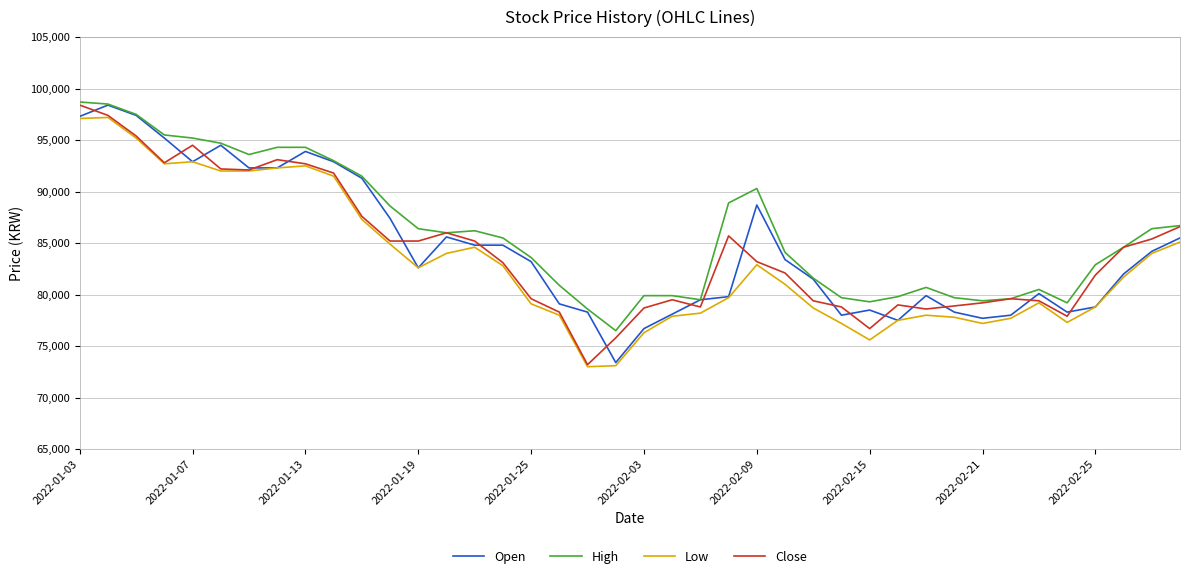

What is the greatest value displayed?

98700